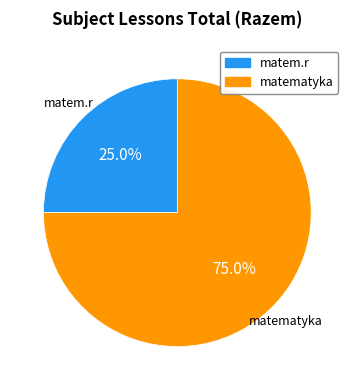

Is matem.r the majority of the pie?

No